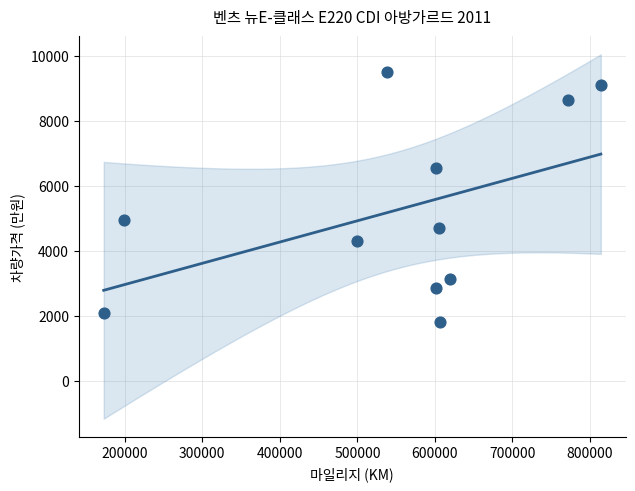

What is the range of Y values (max minus min)?

7708.4